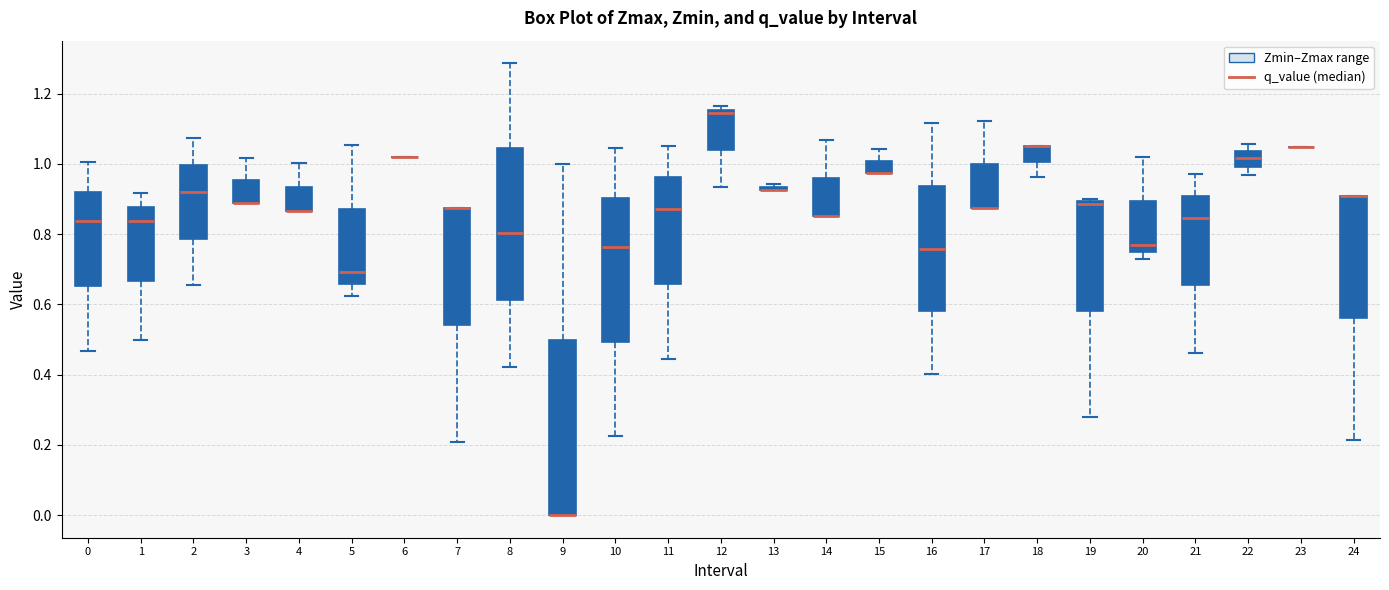

Which box is the tallest, from its lower edge to its upper edge?

9